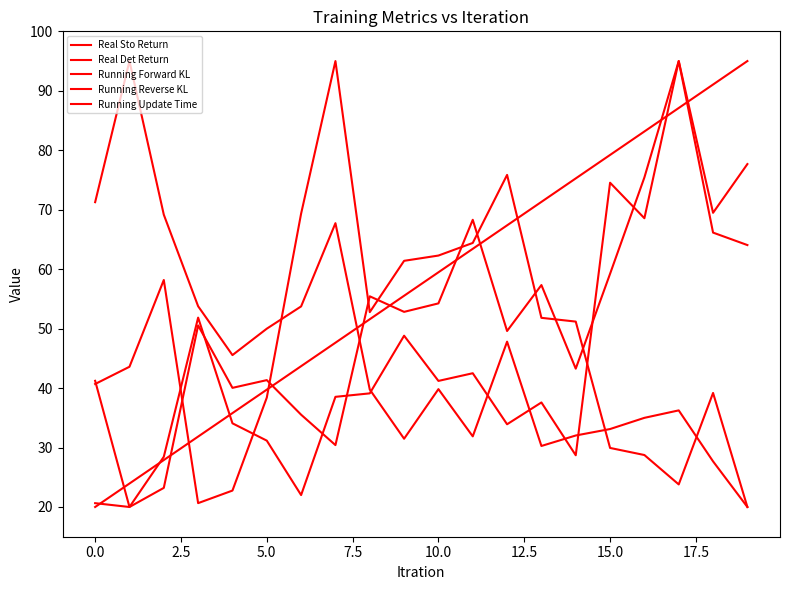

Reading left to right, what are all the values shown in this chart?

Real Sto Return: 20.6	20.0	23.2	50.5	40.0	41.3	35.5	30.4	55.4	52.8	54.2	68.3	49.6	57.3	43.3	59.2	75.4	95.0	69.5	77.7
Real Det Return: 41.2	20.0	28.4	51.8	34.1	31.2	22.0	38.5	39.1	48.8	41.2	42.5	33.9	37.6	28.7	74.5	68.6	95.0	66.1	64.1
Running Forward KL: 71.3	95.0	69.2	53.8	45.5	50.0	53.7	67.7	39.8	31.5	39.8	31.9	47.8	30.3	32.0	33.1	35.0	36.2	27.7	20.0
Running Reverse KL: 40.7	43.6	58.2	20.6	22.8	38.4	69.3	95.0	52.8	61.4	62.3	64.4	75.9	51.8	51.2	29.9	28.7	23.8	39.2	20.0
Running Update Time: 20.0	23.9	27.9	31.8	35.8	39.7	43.7	47.6	51.6	55.5	59.5	63.4	67.4	71.3	75.3	79.2	83.2	87.1	91.1	95.0